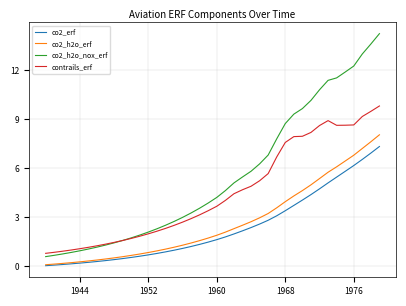

True or false: co2_h2o_erf and contrails_erf cross at least once.

False